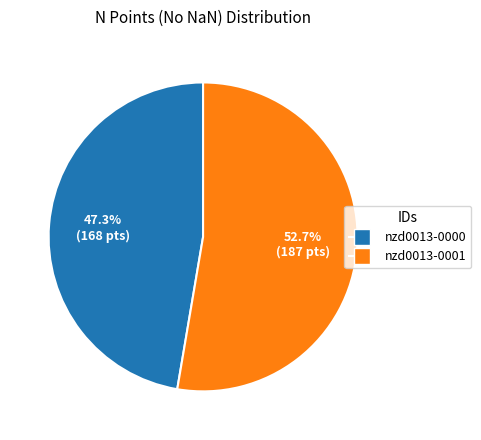

Is the sum of nzd0013-0000 and nzd0013-0001 greater than half?

Yes